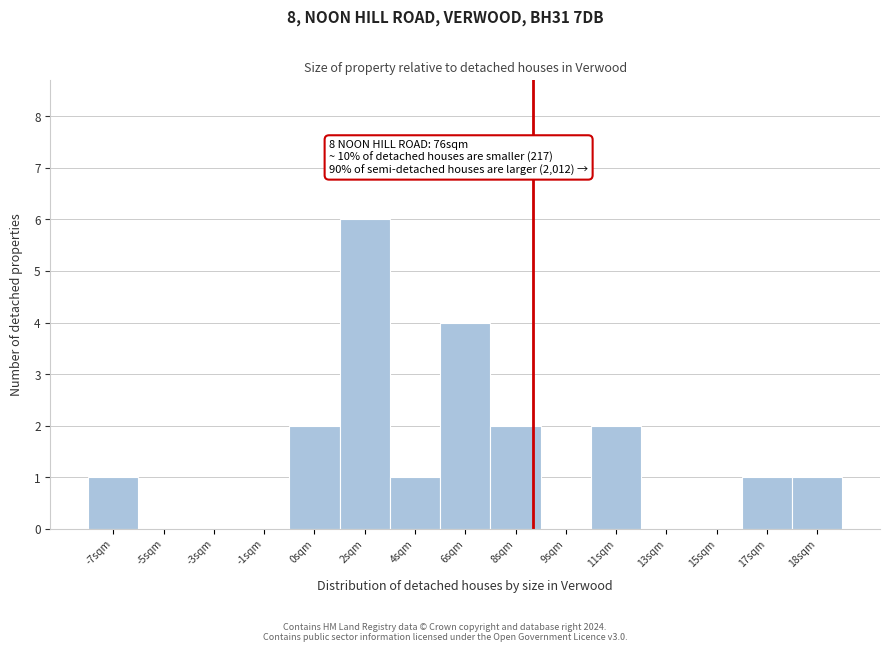

Reading right to left, what are all the values shown in this chart?

18sqm=1	17sqm=1	15sqm=0	13sqm=0	11sqm=2	9sqm=0	8sqm=2	6sqm=4	4sqm=1	2sqm=6	0sqm=2	-1sqm=0	-3sqm=0	-5sqm=0	-7sqm=1